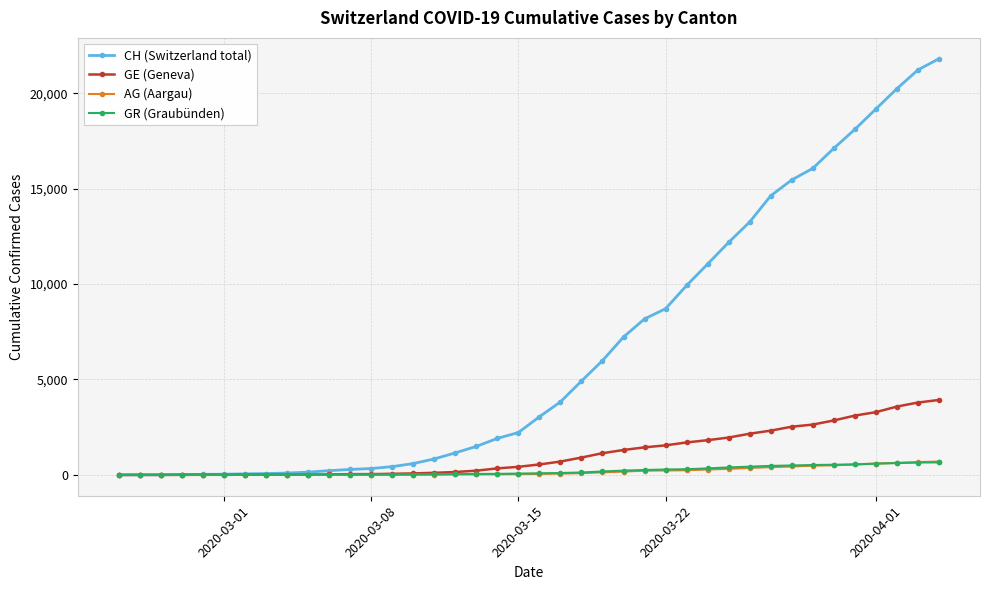

Which series has the largest range (max minus min)?

CH (Switzerland total)